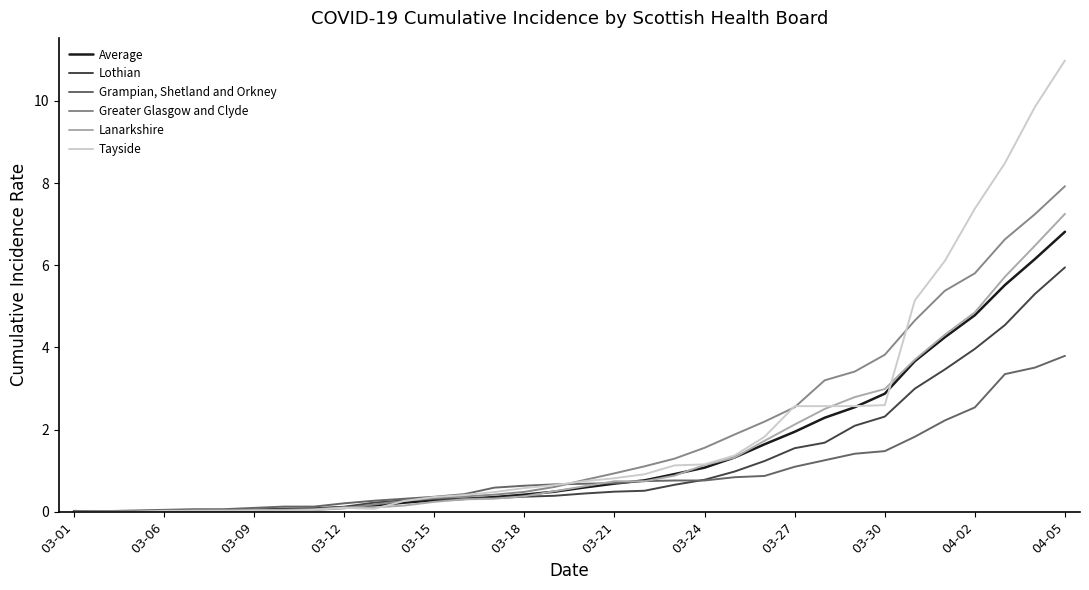

Which series has the widest spread of values?

Tayside